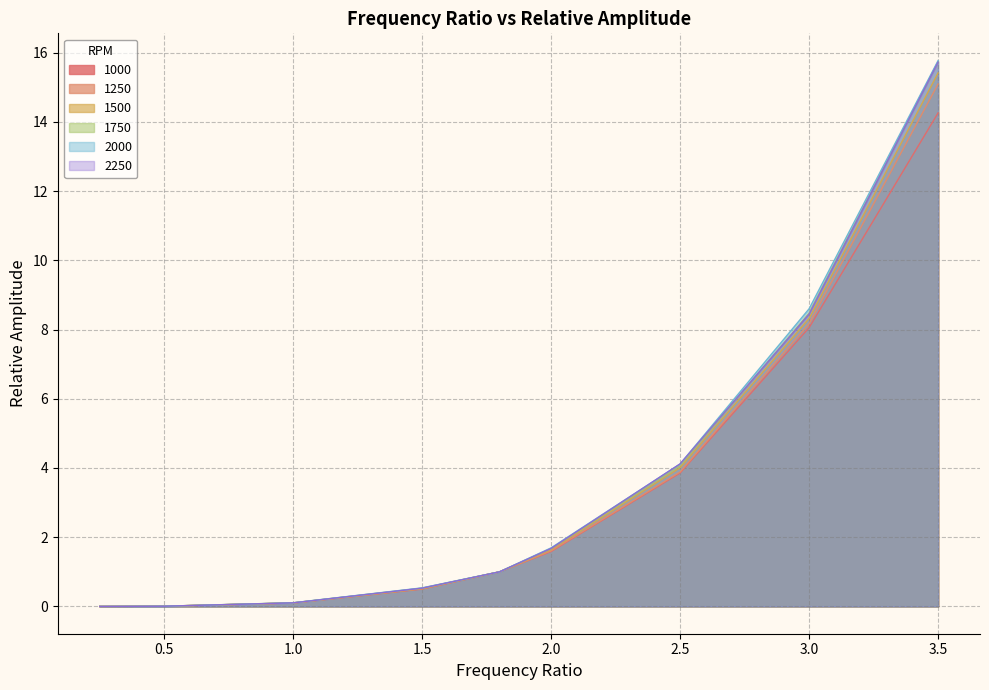

What is the maximum value shown in the chart?

15.8